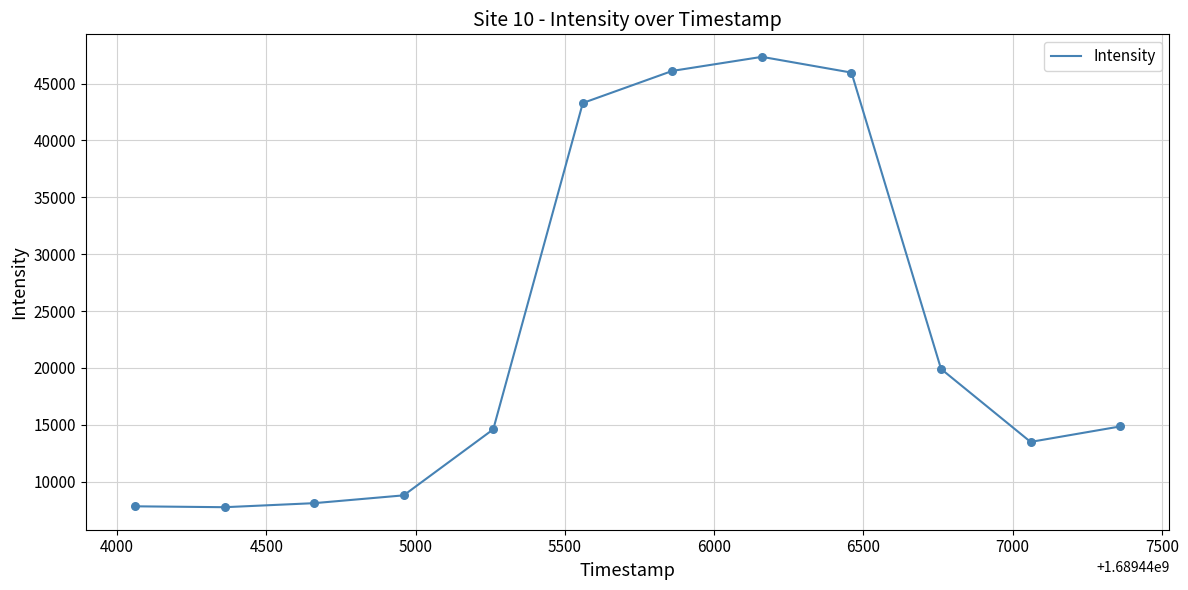

What is the greatest value displayed?

47349.4